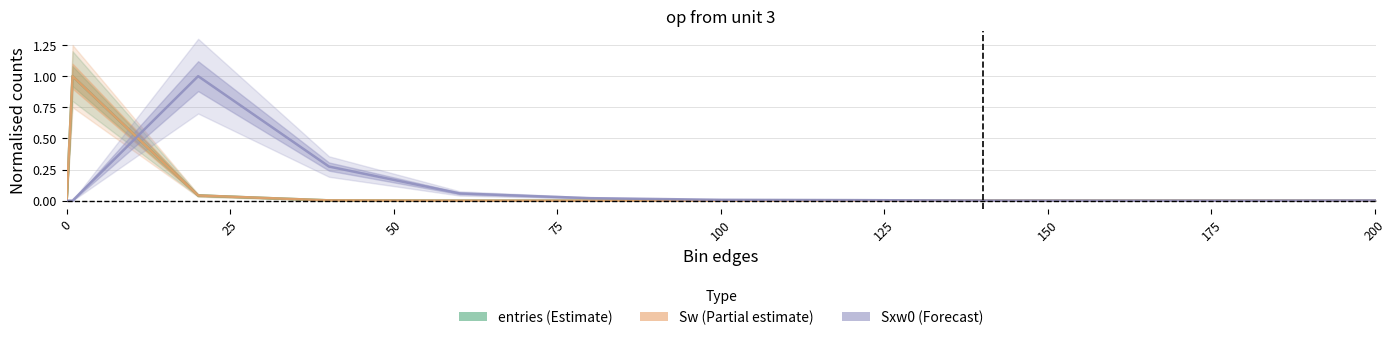

How many distinct data groups are displayed?

3